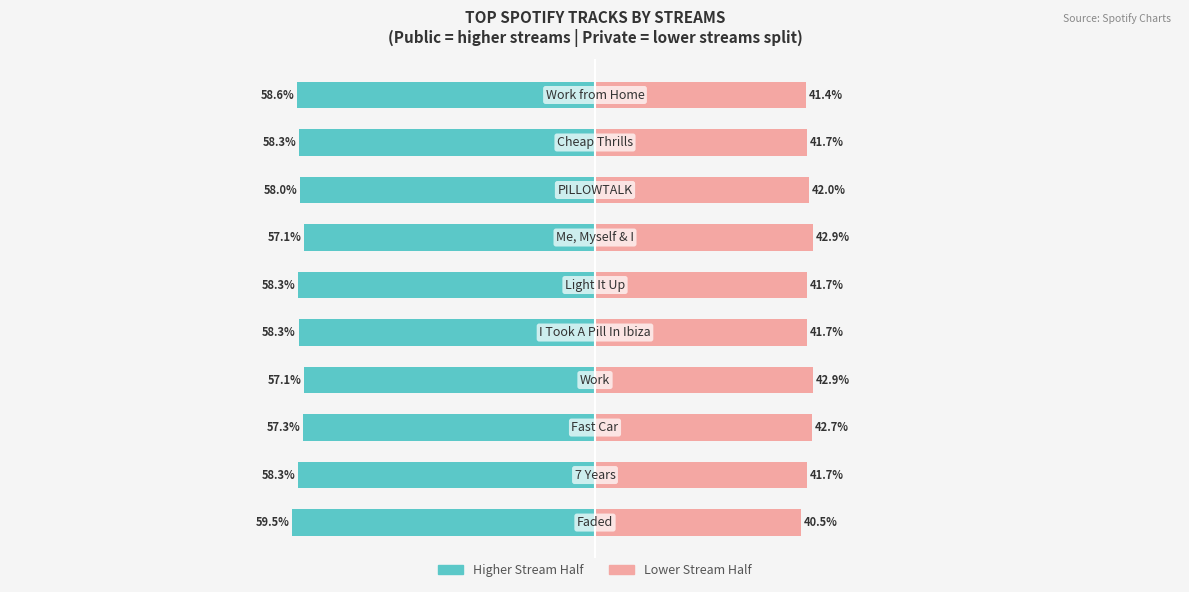

Reading left to right, what are all the values shown in this chart?

Public School: -59.5	-58.3	-57.3	-57.1	-58.3	-58.3	-57.1	-58.0	-58.3	-58.6
Private School: 40.5	41.7	42.7	42.9	41.7	41.7	42.9	42.0	41.7	41.4